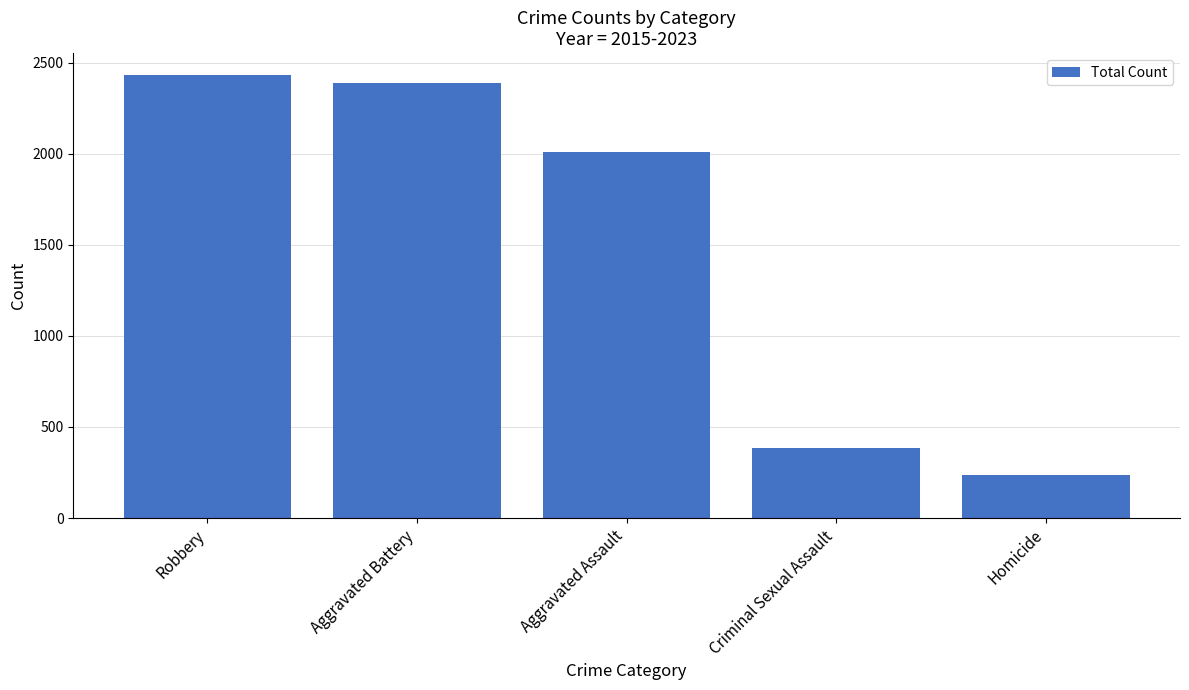

List the labels in order of value, largest first.

Robbery, Aggravated Battery, Aggravated Assault, Criminal Sexual Assault, Homicide